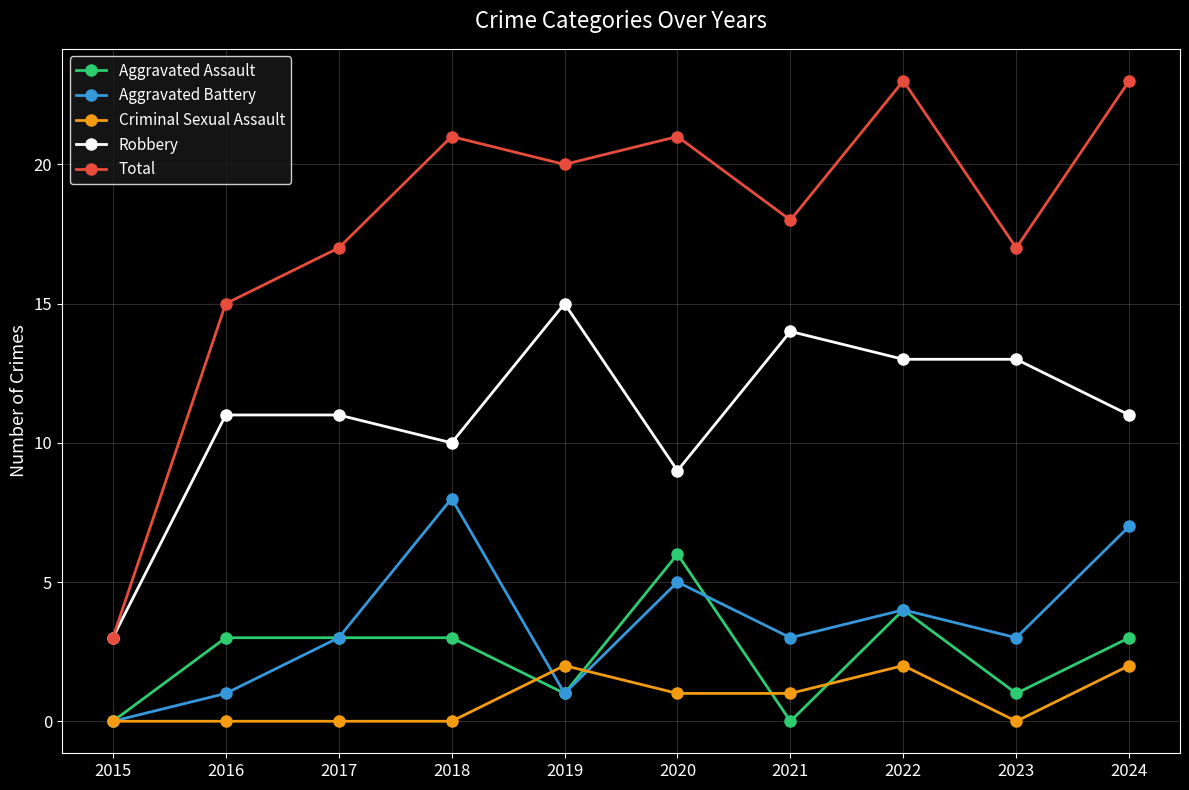

Reading left to right, what are all the values shown in this chart?

Aggravated Assault: 0	3	3	3	1	6	0	4	1	3
Aggravated Battery: 0	1	3	8	1	5	3	4	3	7
Criminal Sexual Assault: 0	0	0	0	2	1	1	2	0	2
Robbery: 3	11	11	10	15	9	14	13	13	11
Total: 3	15	17	21	20	21	18	23	17	23